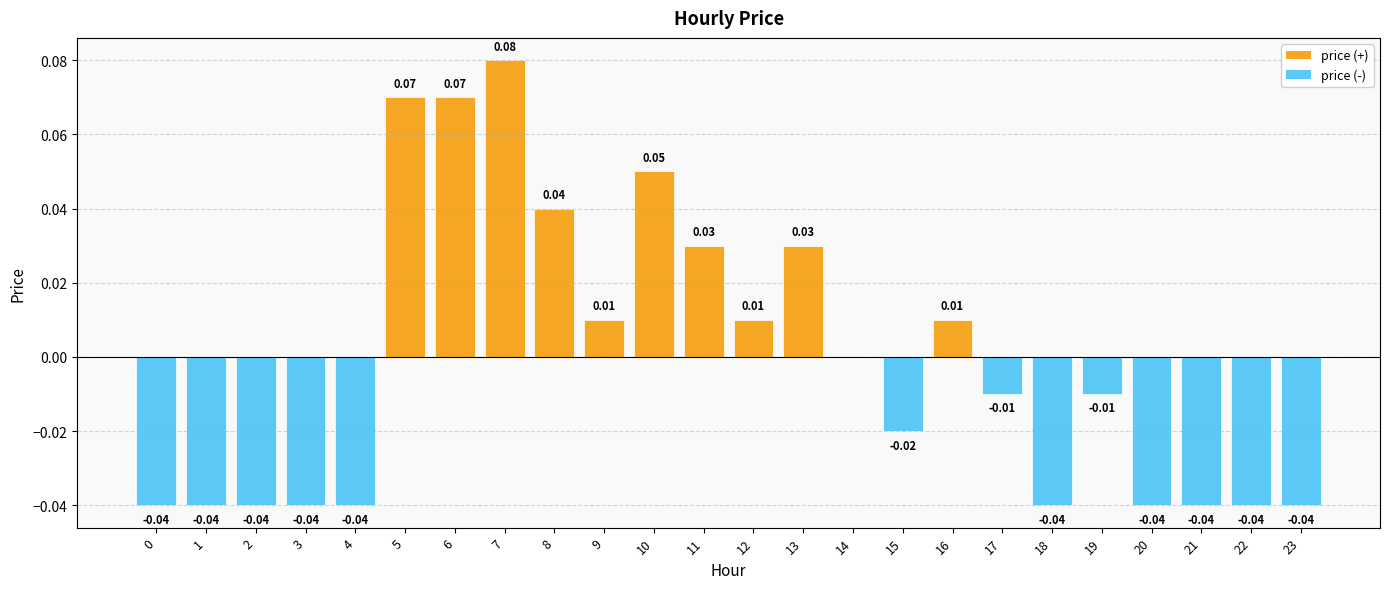

Between 6 and 21, which is larger?

6